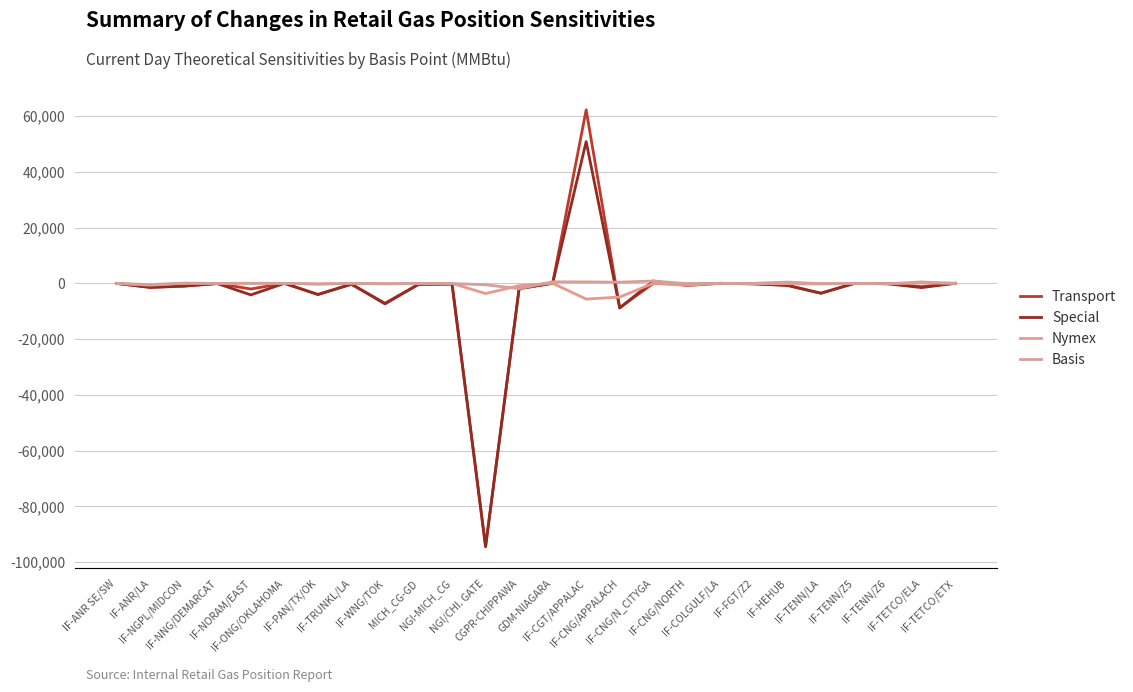

Which series has the largest total across all categories?

Basis